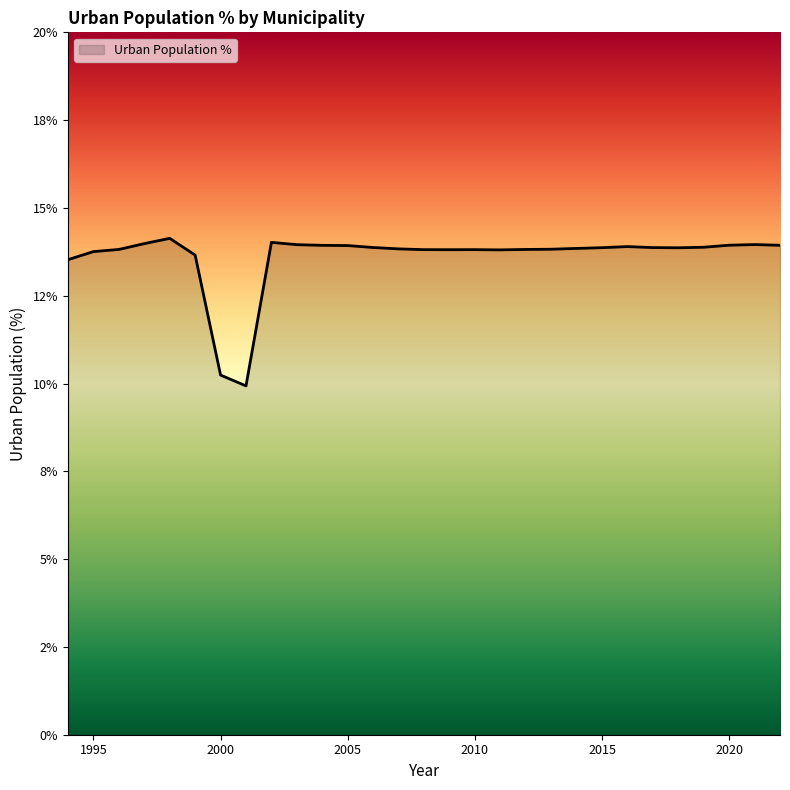

Is this an area chart (filled region under the line)?

Yes